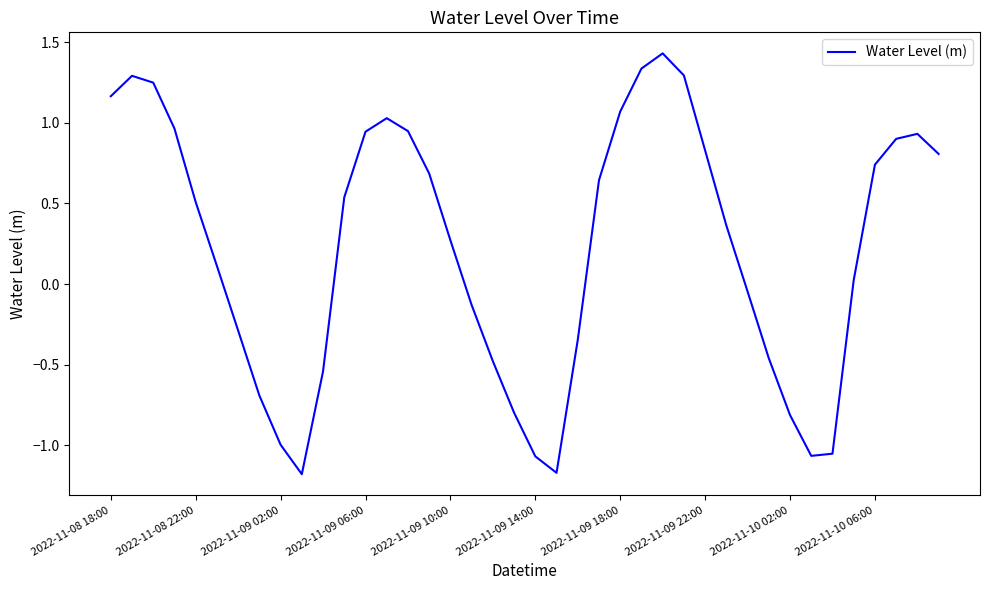

How many lines are shown in the chart?

1